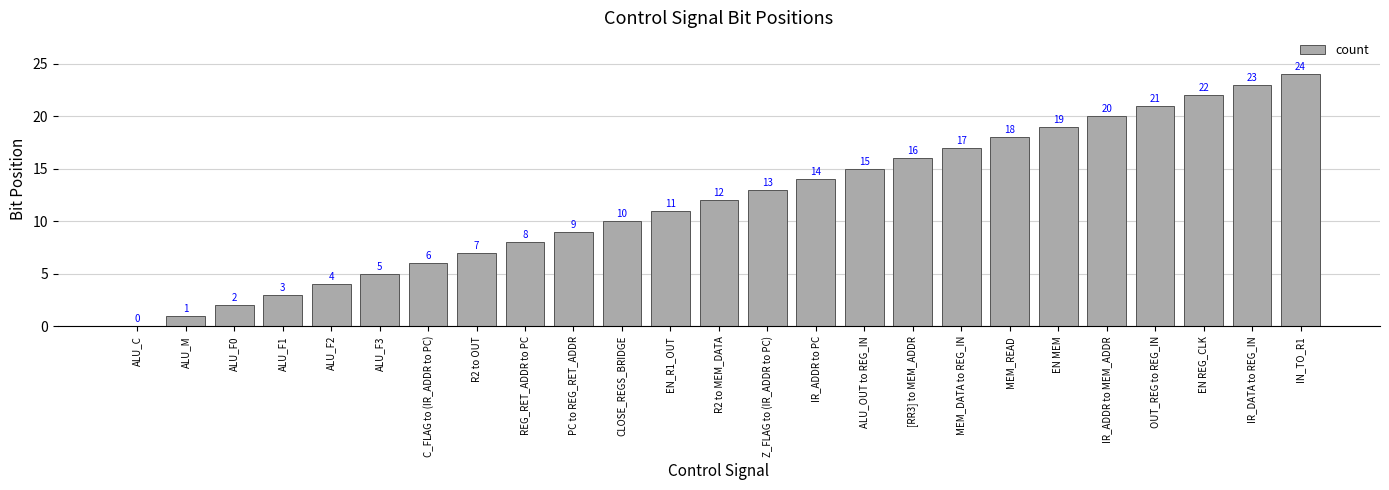

The value at ALU_OUT to REG_IN is 15. True or false?

True